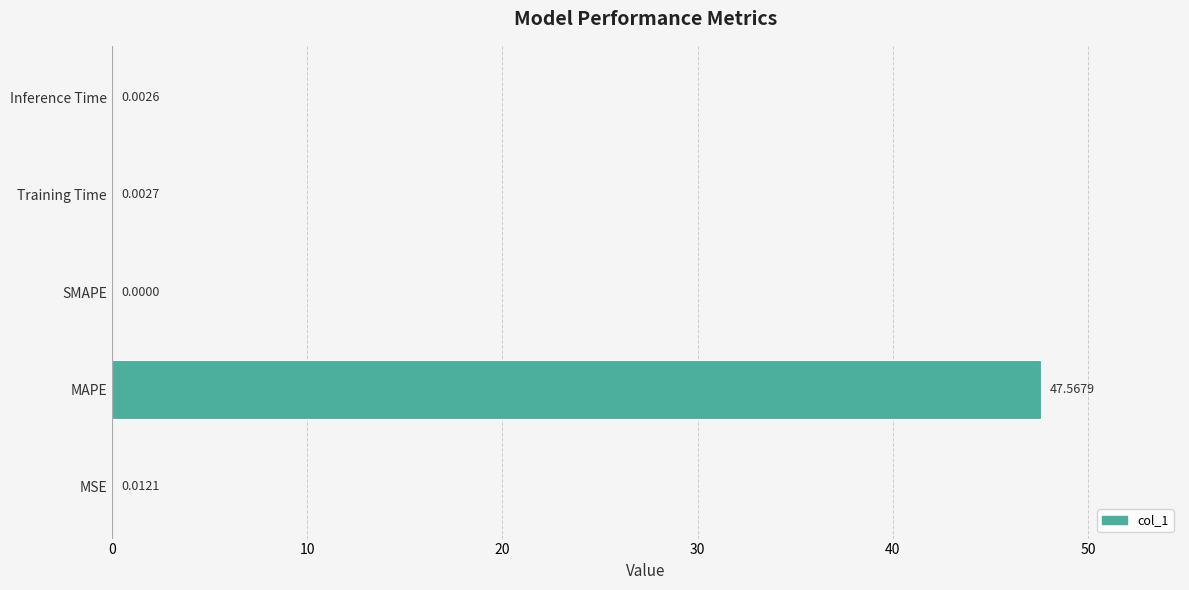

What is the maximum value shown in the chart?

47.6